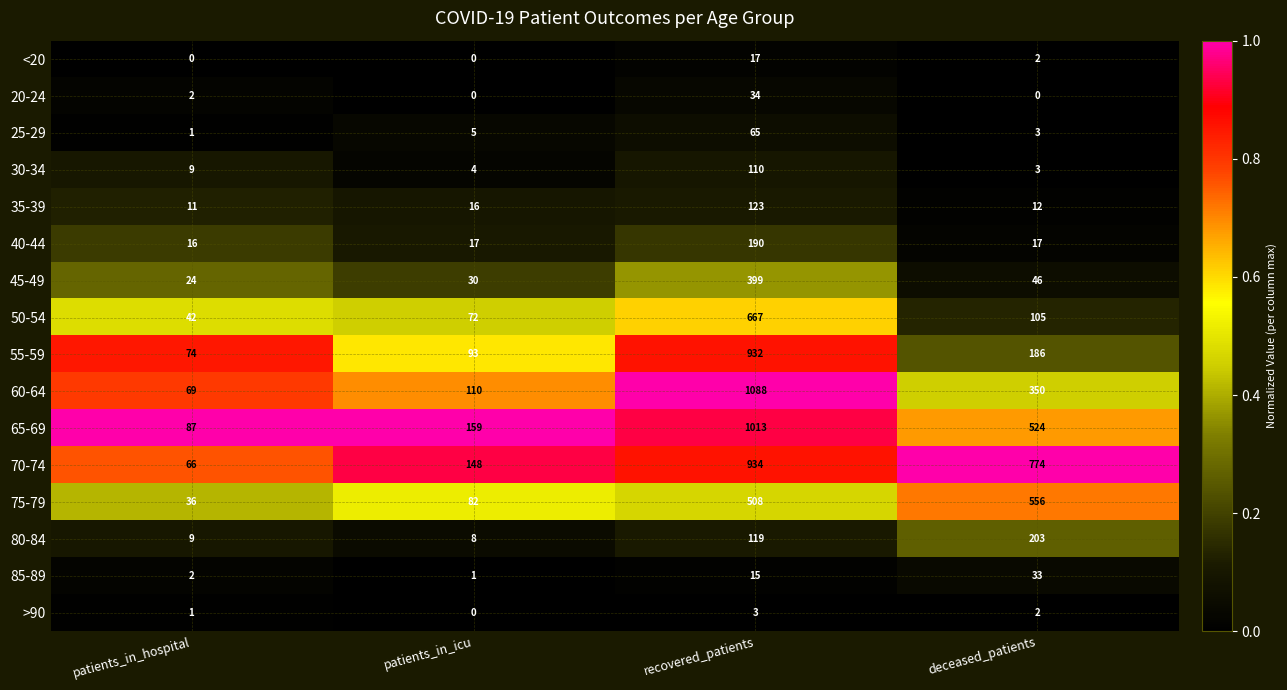

What is the average value of the 20-24 series?

9